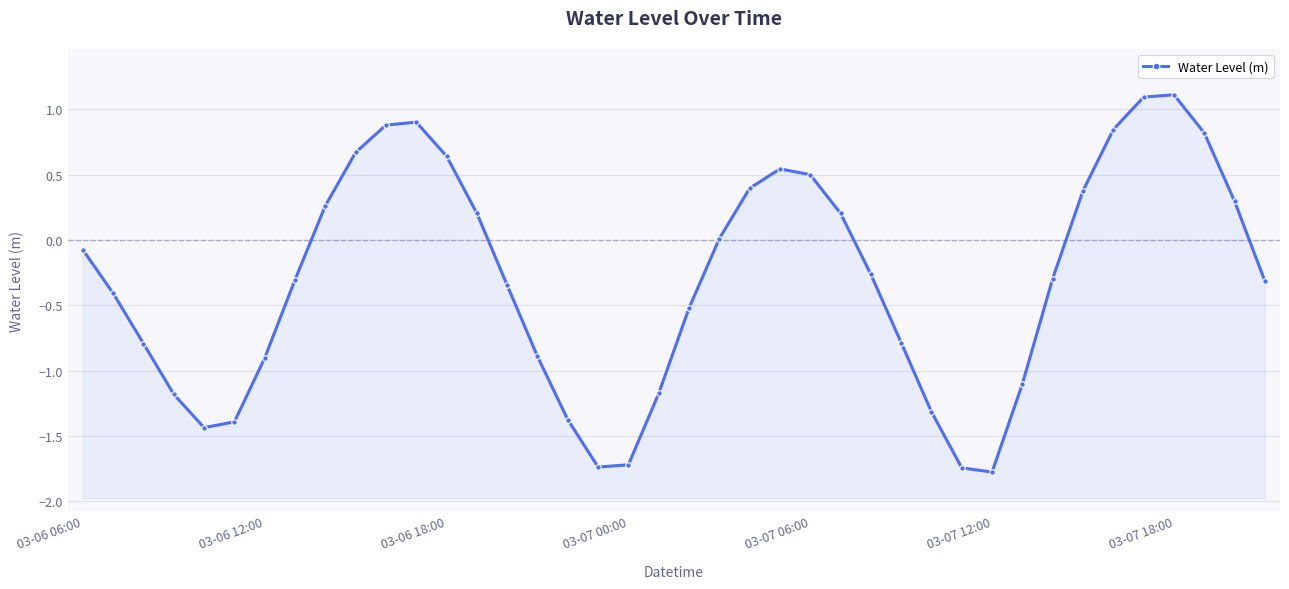

What is the difference between the maximum and minimum values?

2.9